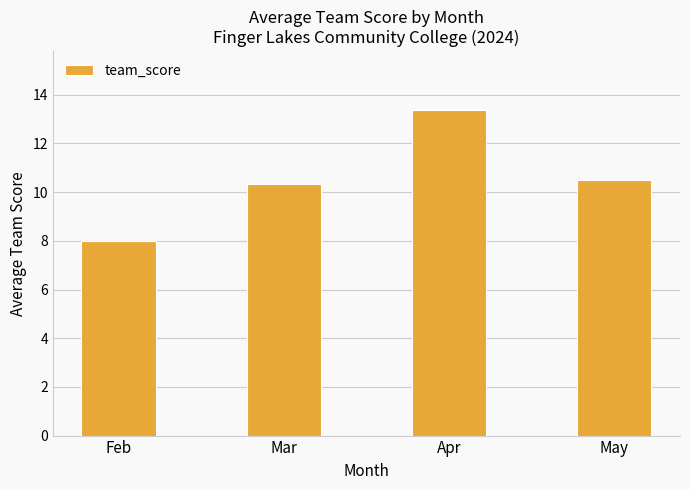

At which category does the chart reach its peak across all series?

Apr